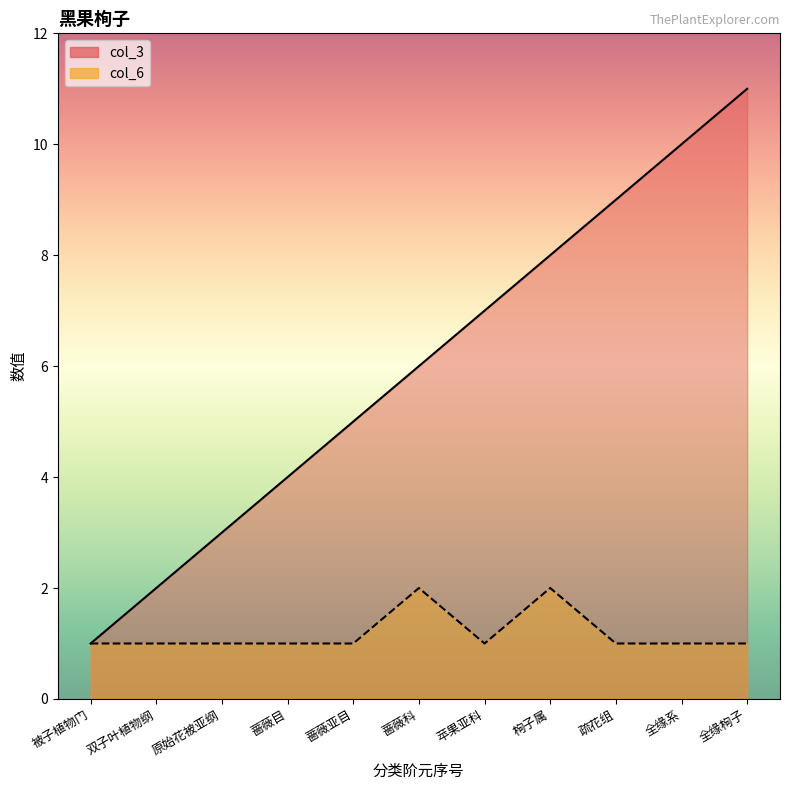

What position from the left is 被子植物门?

1